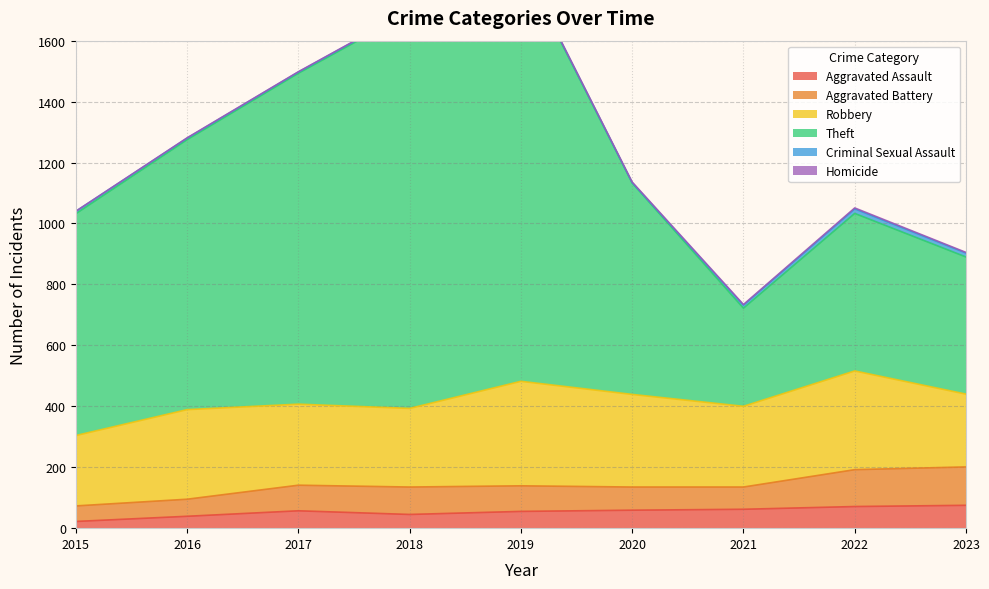

True or false: Theft has a value of 694 at 2020.

True